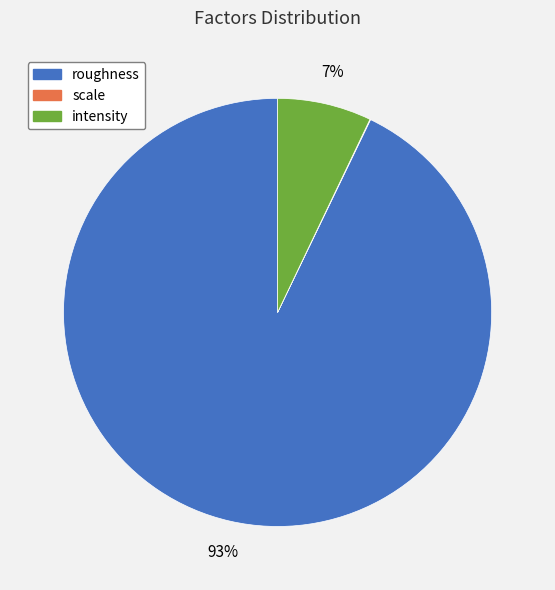

The intensity slice represents 21% of the pie. True or false?

False